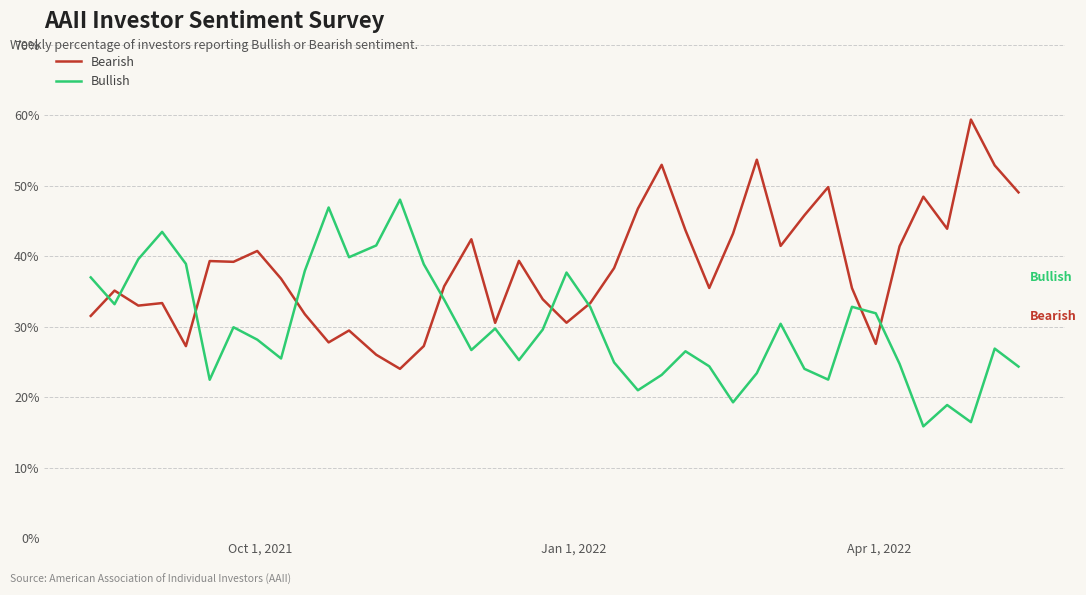

Which series has the largest total across all categories?

Bearish